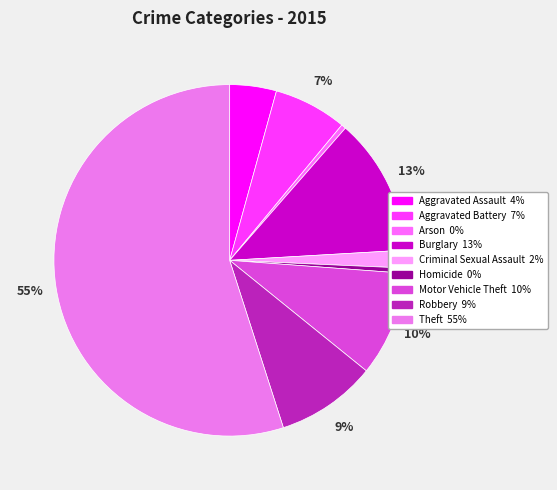

Count the number of slices in the pie.

9